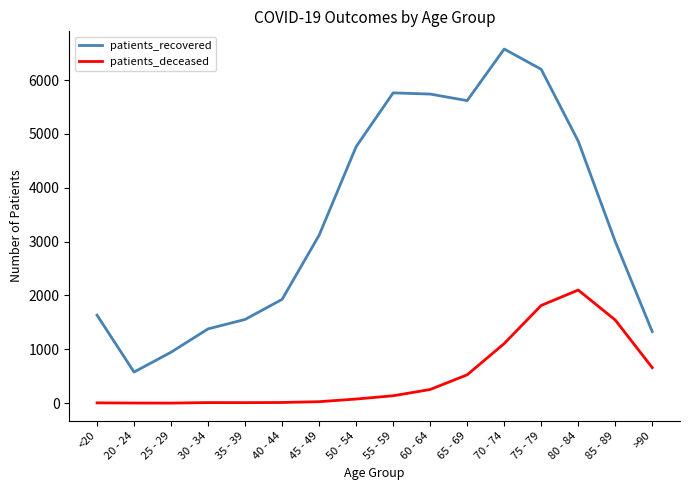

The value of patients_recovered at 65 - 69 is 5618. True or false?

True